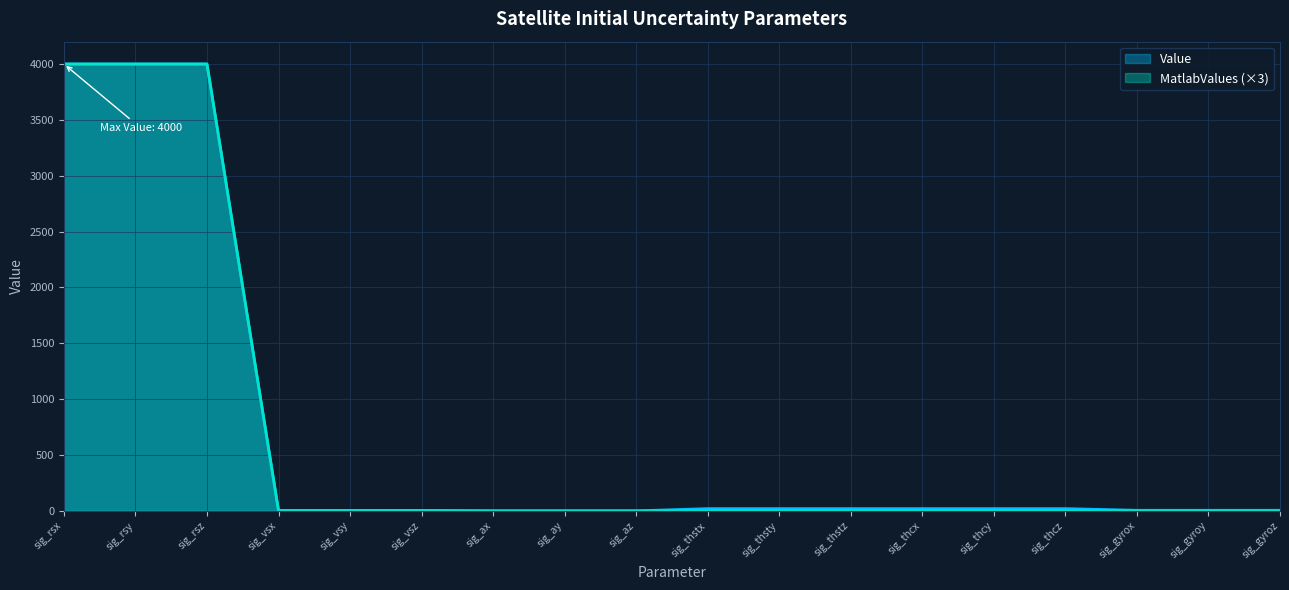

The Value series shows 5.0 at sig_gyrox. True or false?

True